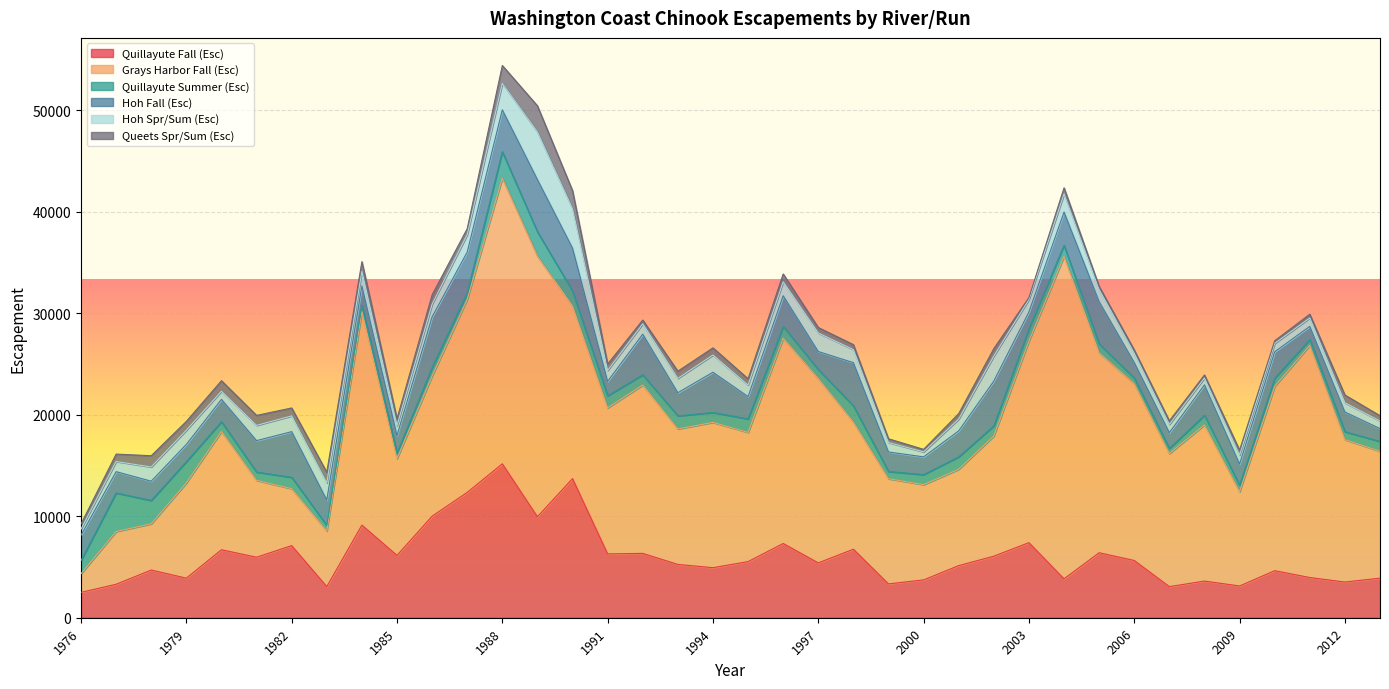

What is the maximum value for Quillayute Summer (Esc)?

3800